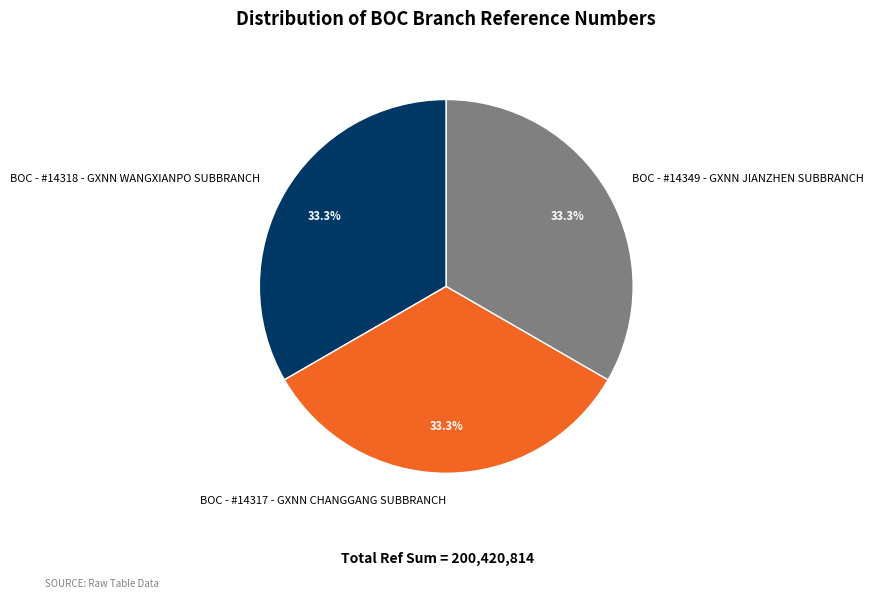

What percentage is NOT represented by BOC - #14349 - GXNN JIANZHEN SUBBRANCH?

66.7%